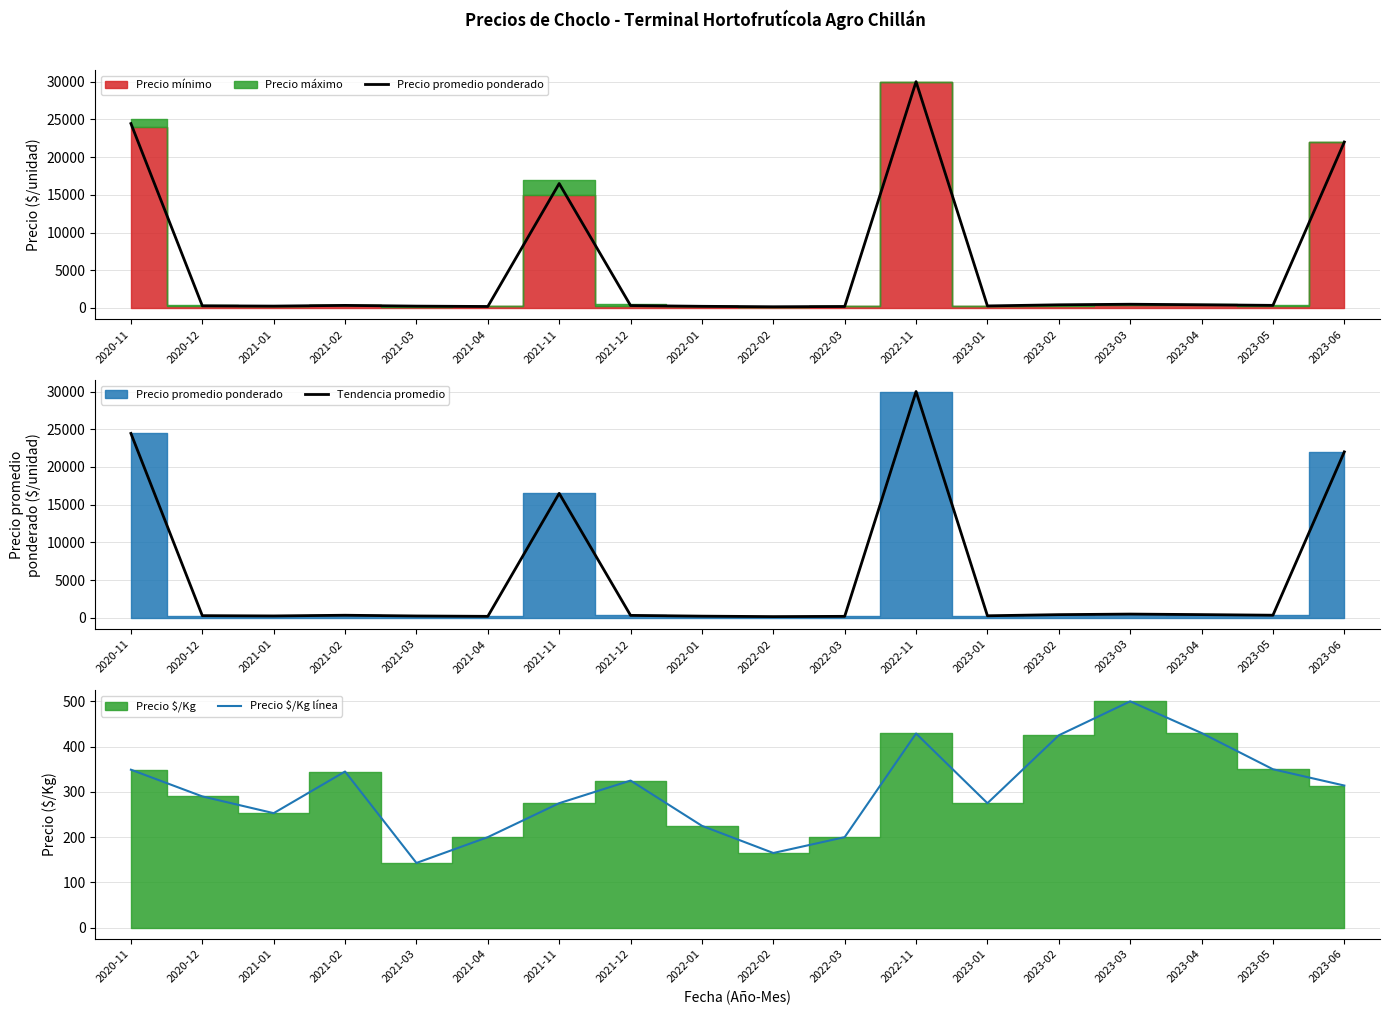

Is it true that Tendencia promedio equals 513 at 2021-12?

False